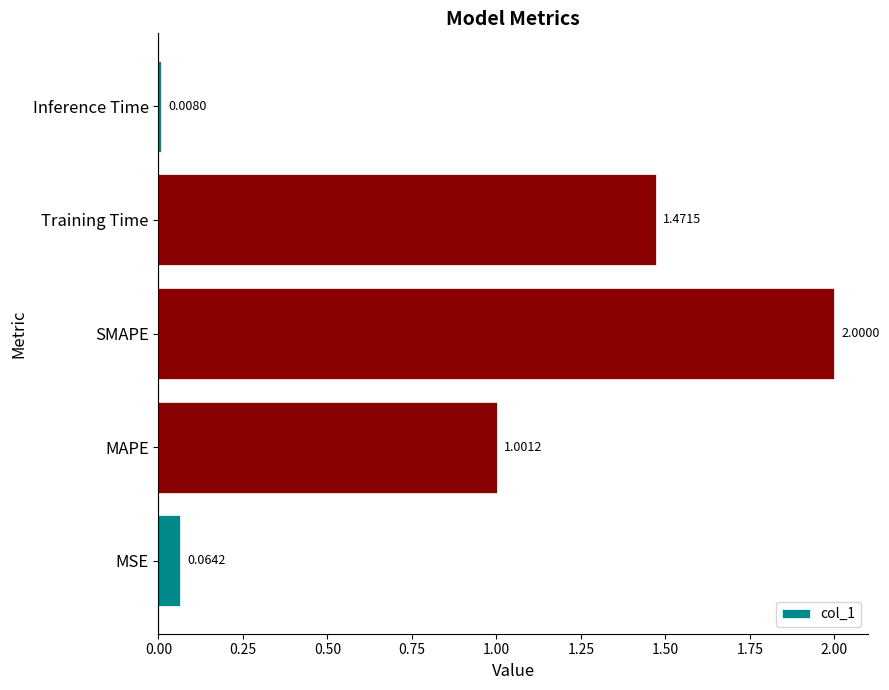

What is the change in value from MSE to MAPE?

+0.9